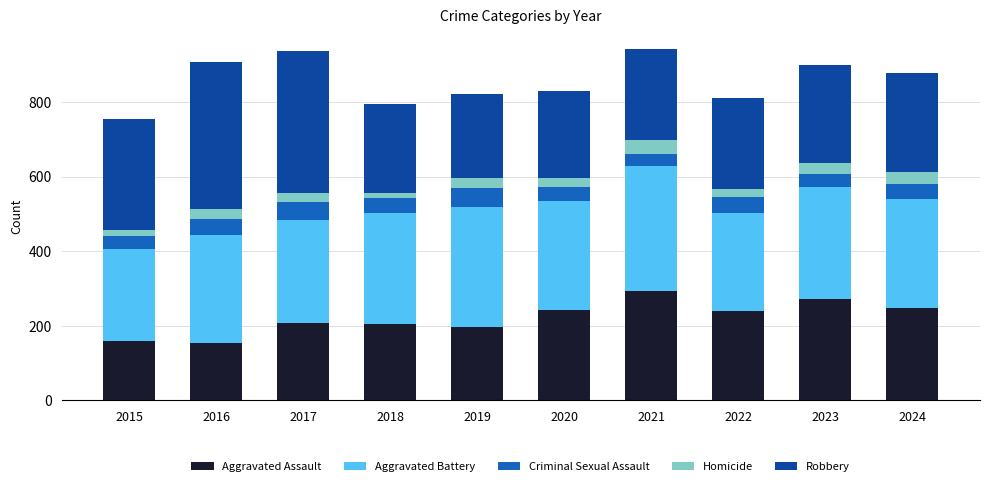

What is the total value across all series at 2021?

941